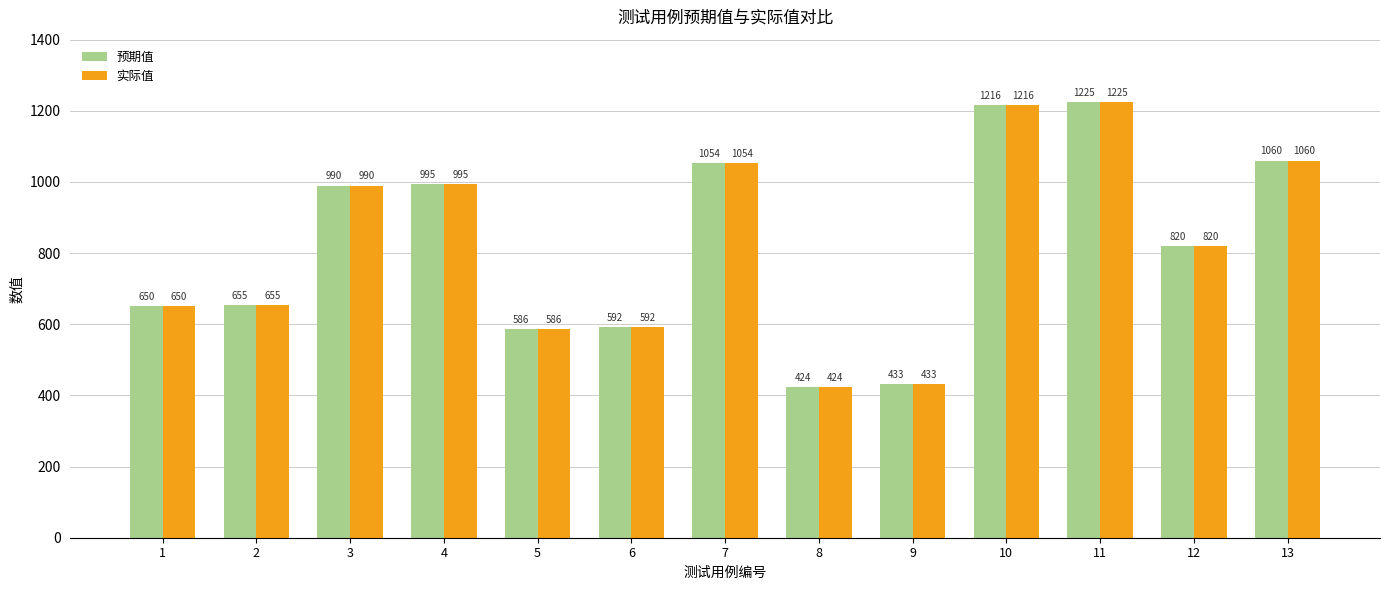

At which label does 实际值 reach its minimum?

8